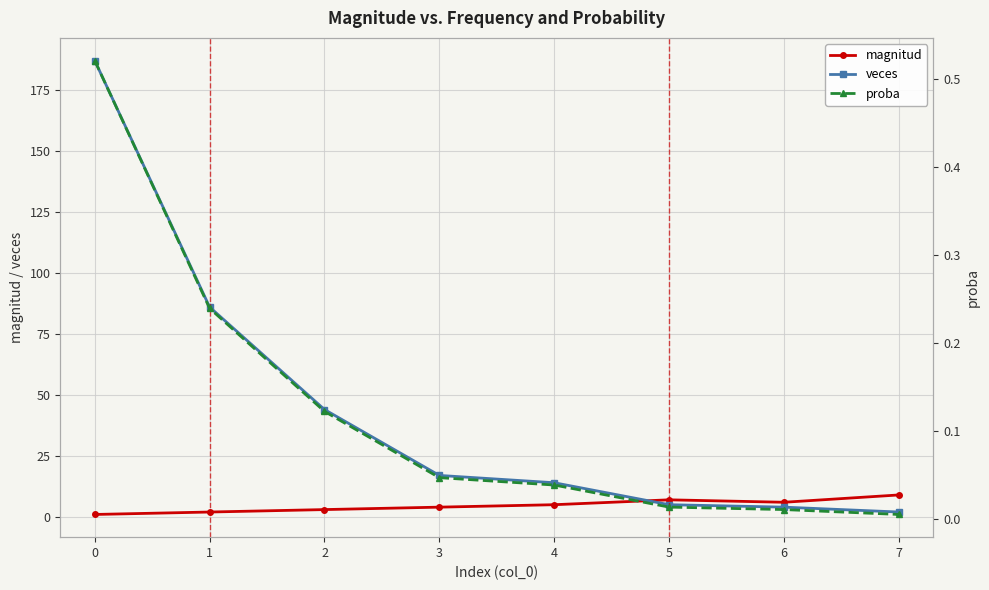

Which series has the largest range (max minus min)?

veces